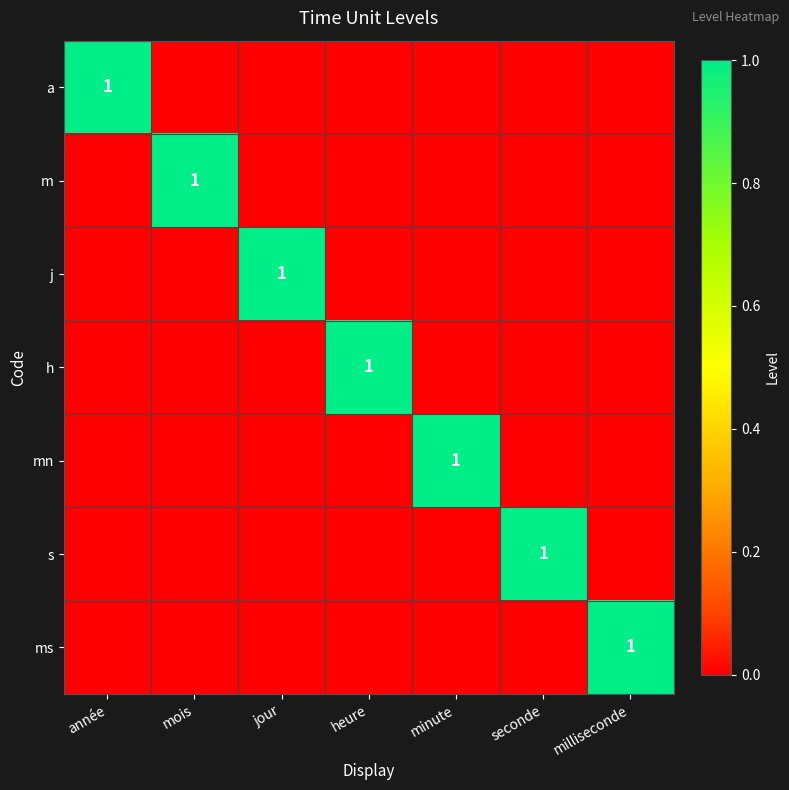

Is it true that mn equals 0 at minute?

False